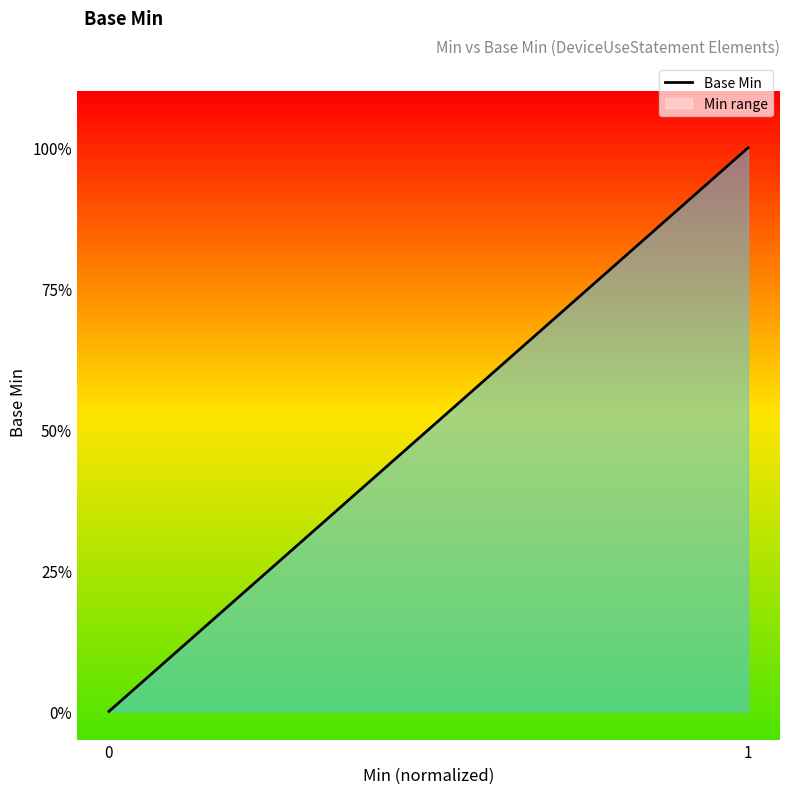

What is the difference between the maximum and minimum values?

1.0